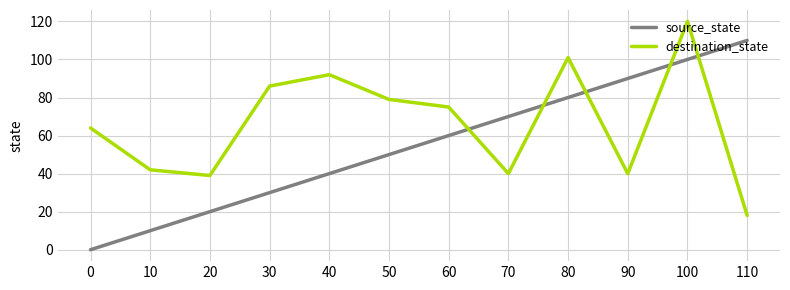

Reading left to right, list all the values displayed in this chart.

source_state: 0=0	10=10	20=20	30=30	40=40	50=50	60=60	70=70	80=80	90=90	100=100	110=110
destination_state: 0=64	10=42	20=39	30=86	40=92	50=79	60=75	70=40	80=101	90=40	100=120	110=18